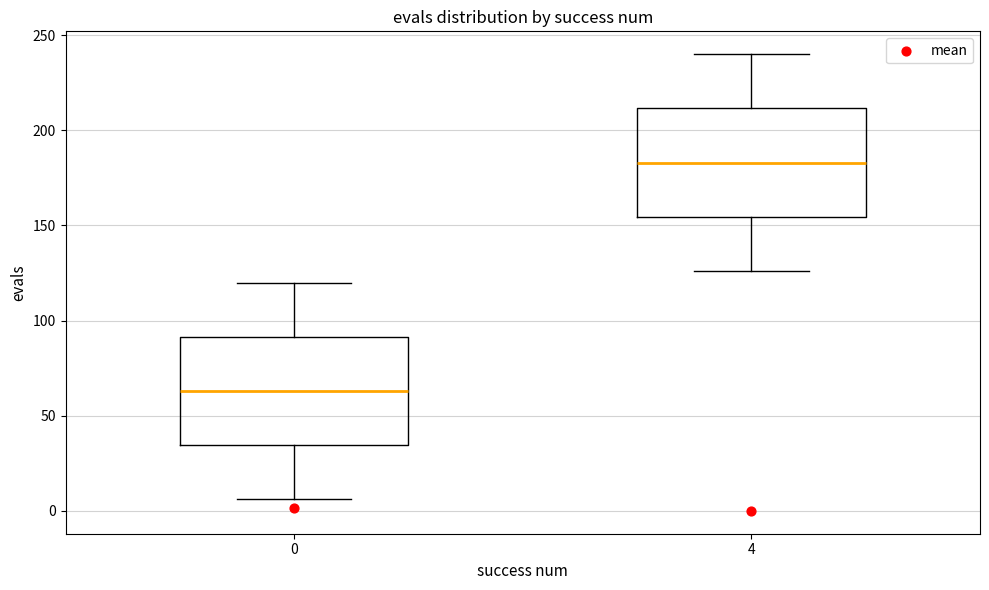

Reading left to right, transcribe this box plot: for each box, give where its median line is, the range the box spans, and where its two whiskers end, as read against the y-axis. The values are not printed on the chart, so give them approximately, as read against the axis.

0: median 65, box 35 to 90, whiskers 5 to 120
4: median 185, box 155 to 210, whiskers 125 to 240